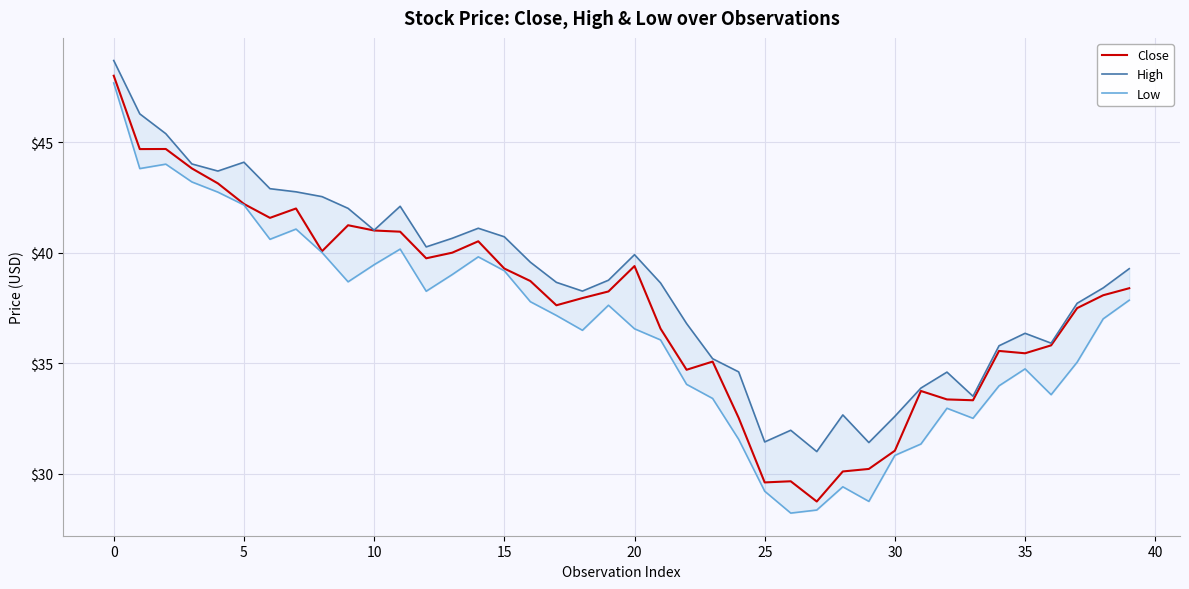

Does the chart display data point markers on the line(s)?

No